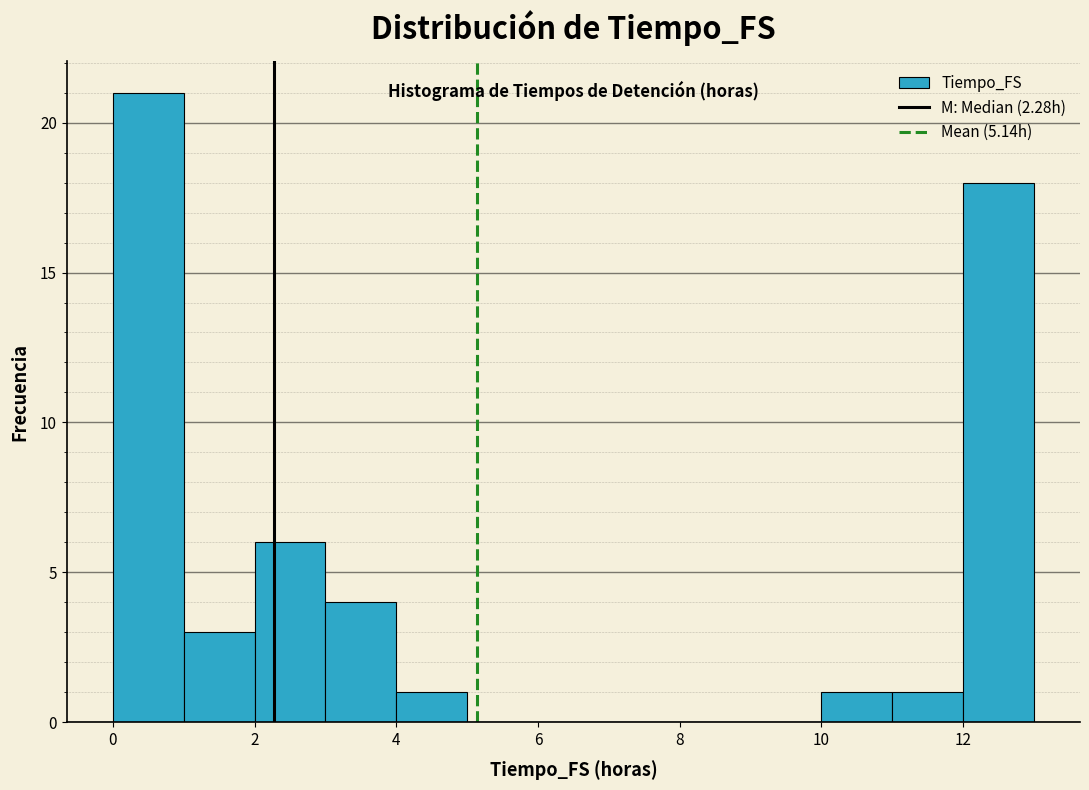

Reading left to right, transcribe this chart: for each bar, give the range it covers on the x-axis and its height. The values are not printed on the chart, so give them approximately, as read against the axis.

0 to 1: 21
1 to 2: 3
2 to 3: 6
3 to 4: 4
4 to 5: 1
5 to 6: 0
6 to 7: 0
7 to 8: 0
8 to 9: 0
9 to 10: 0
10 to 11: 1
11 to 12: 1
12 to 13: 18